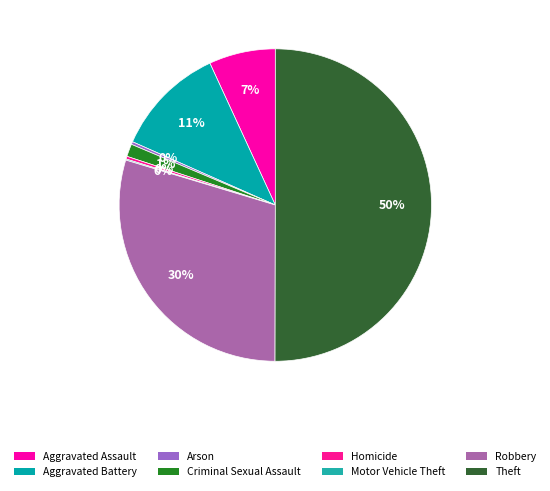

How many slices are in this pie chart?

8